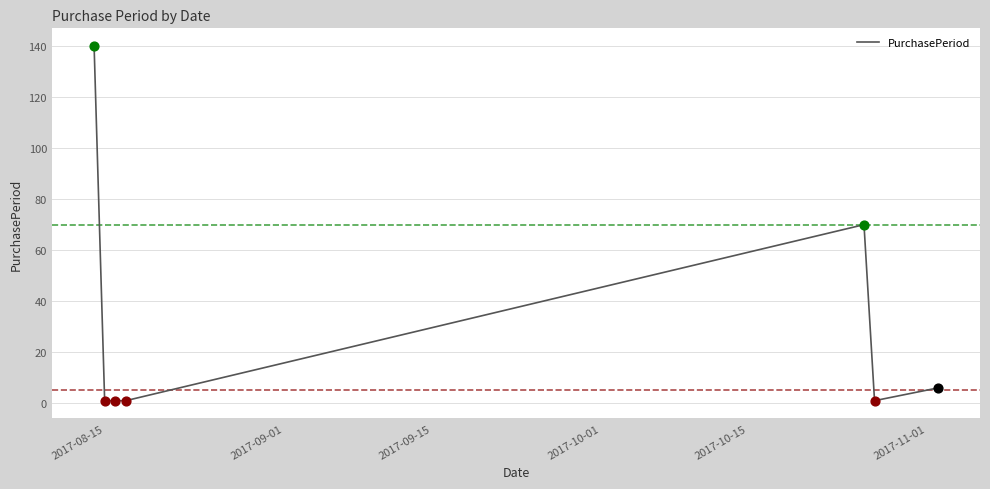

What is the average value?

31